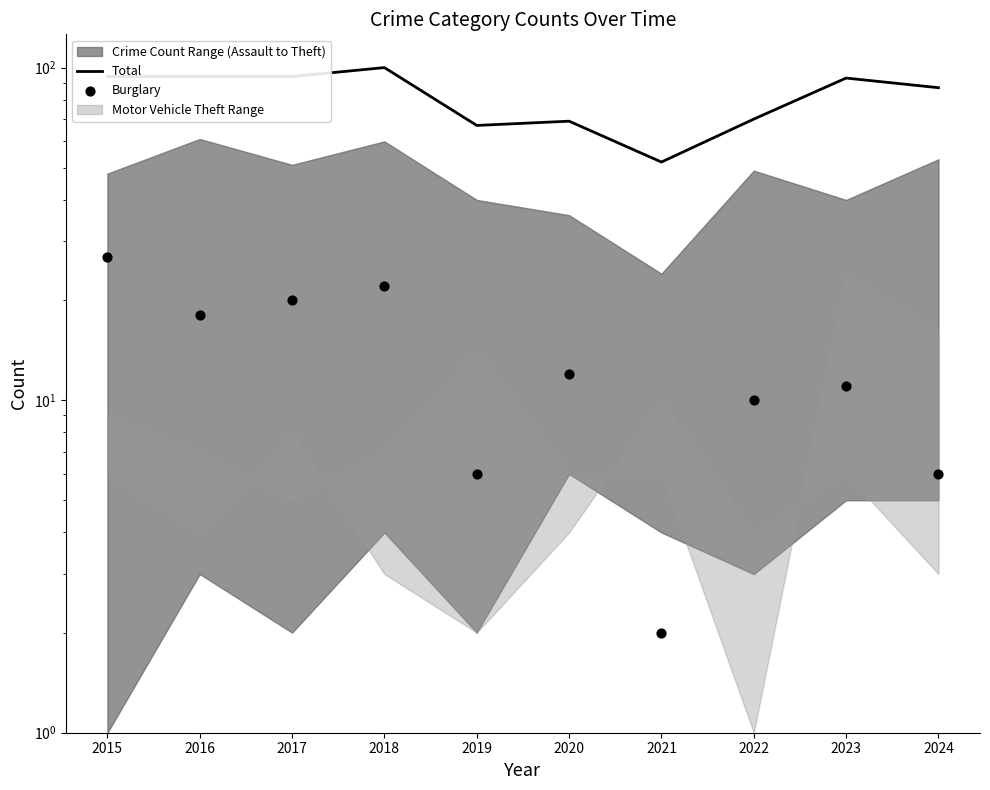

Is the value of Burglary at 2024 greater than the value of Total at 2021?

No